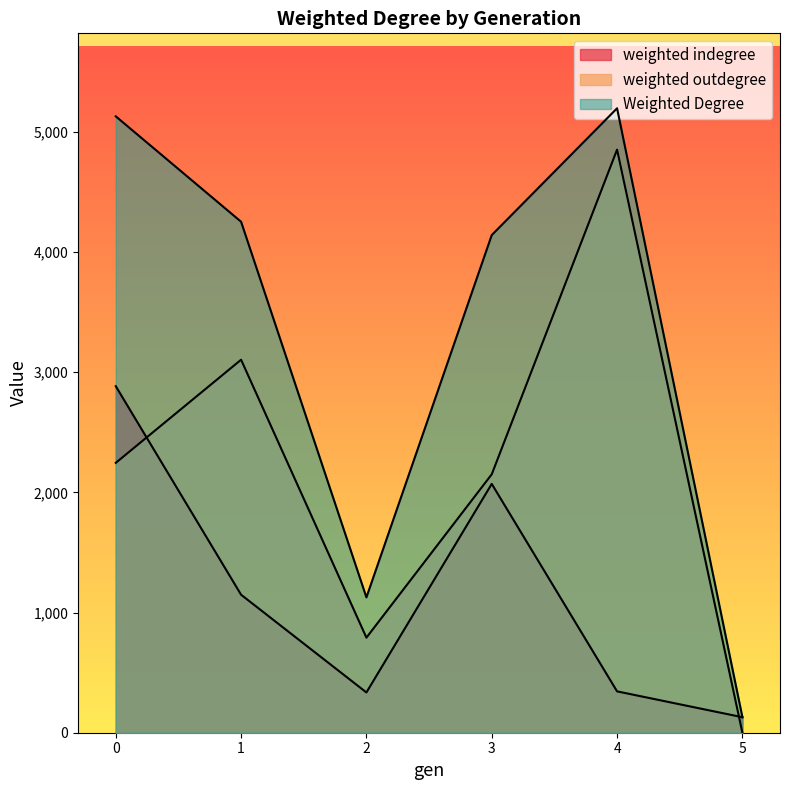

What is the value of the weighted outdegree point at the 1st from the left?

2115